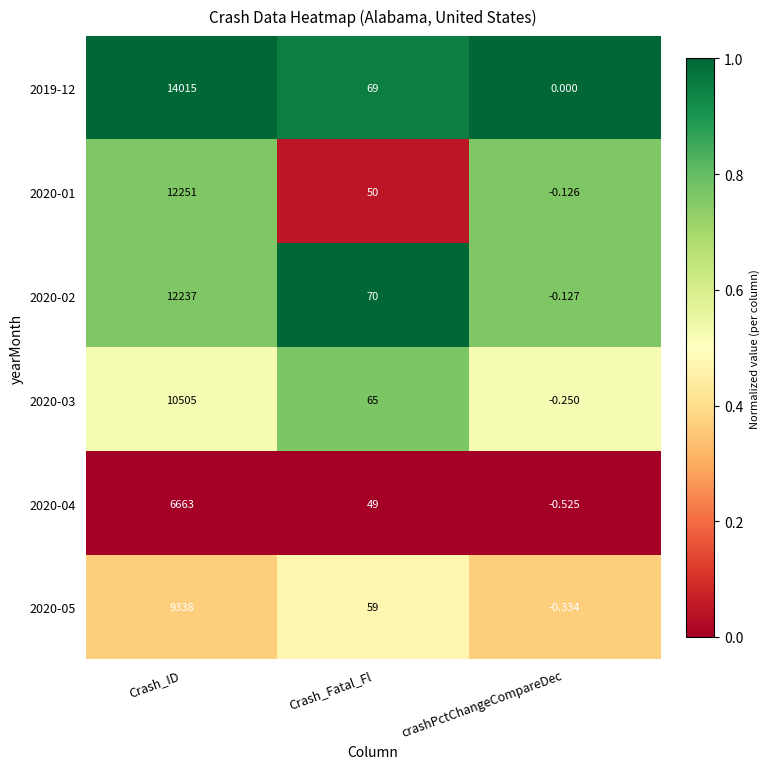

At which category is the sum across all series the highest?

Crash_ID